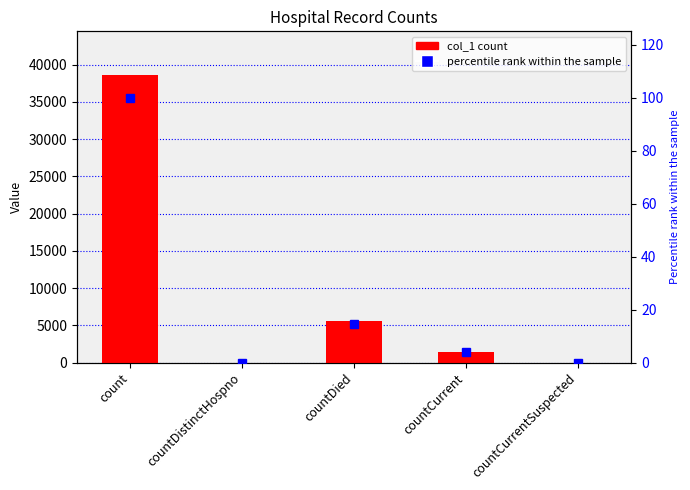

How many values in col_1 are above zero?

3